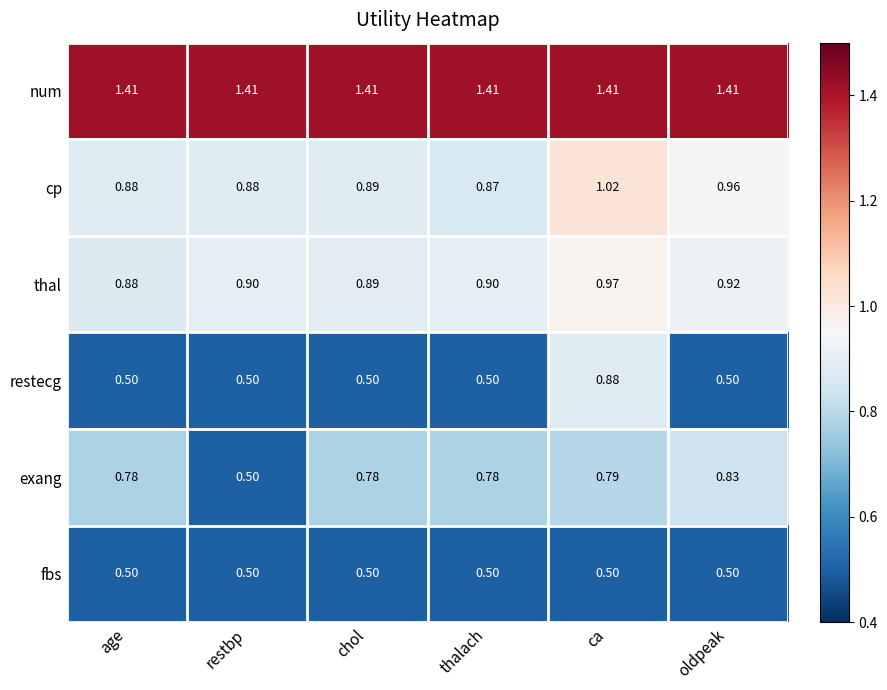

Which series has the widest spread of values?

restecg